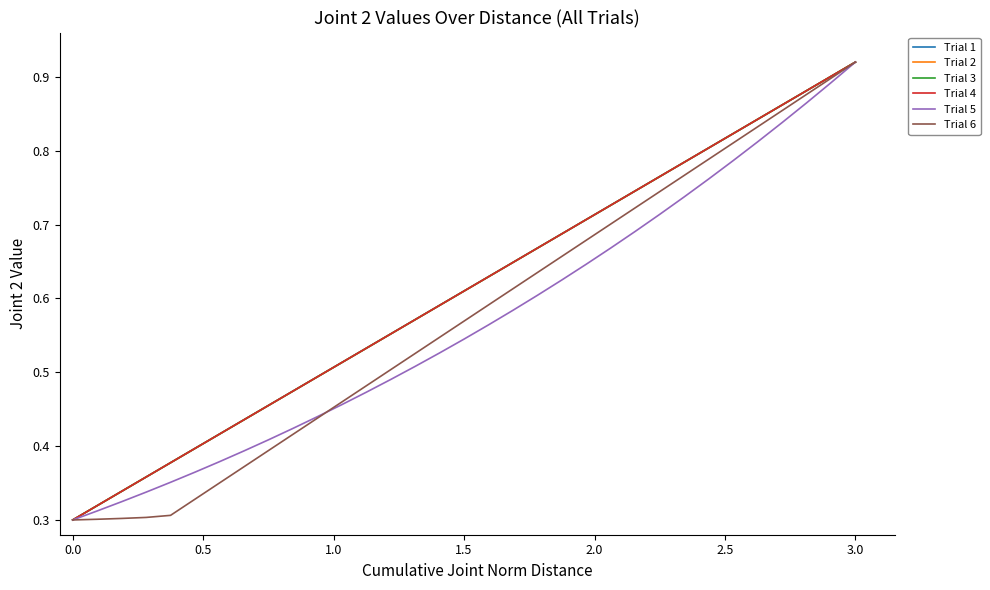

Is this an area chart (filled region under the line)?

No